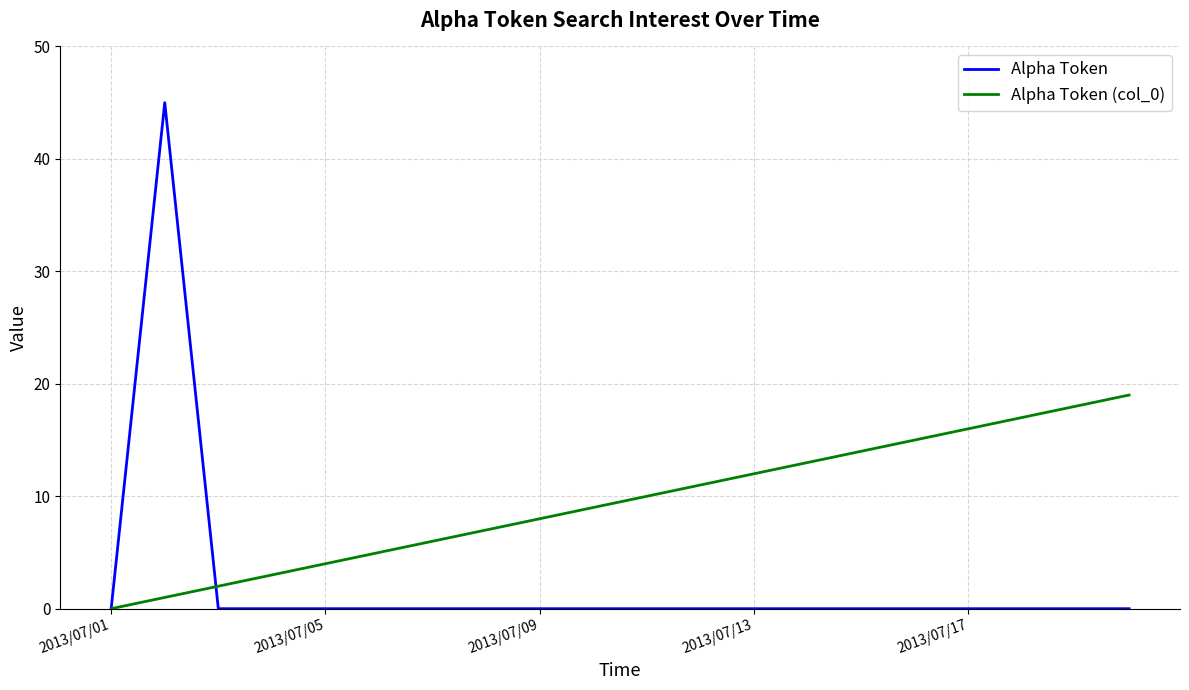

What is the sum of all Alpha Token (col_0) values?

190